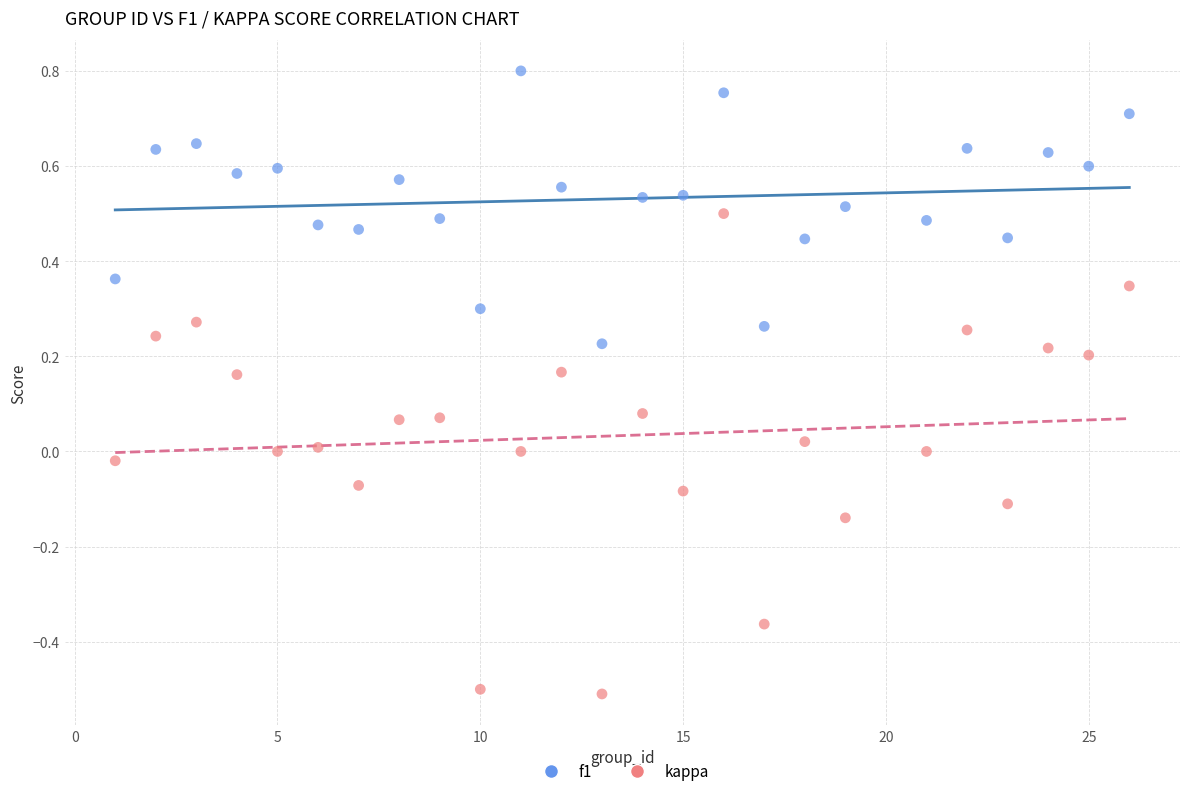

Which series has the widest spread of Y values?

kappa